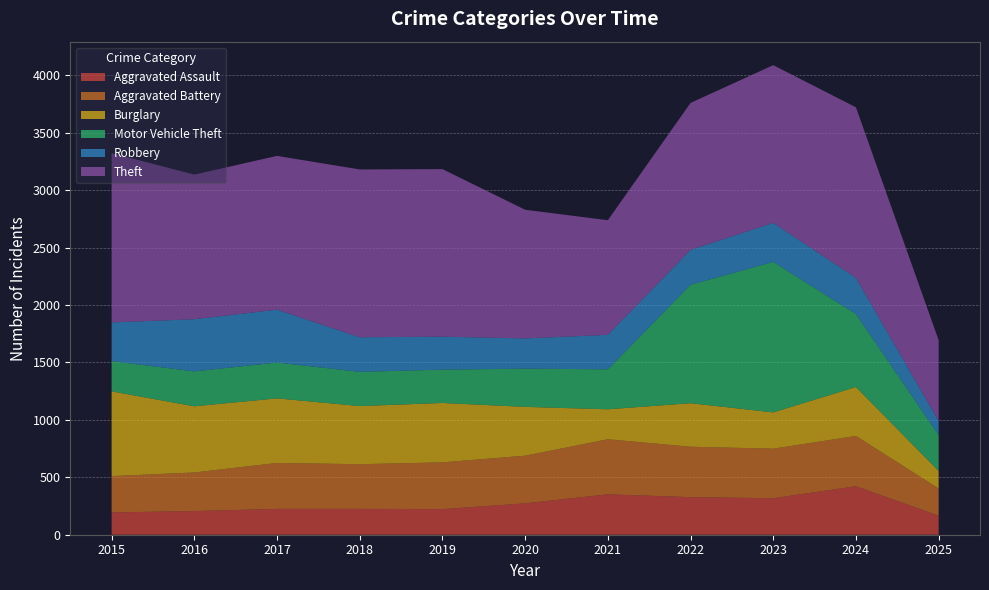

Reading left to right, list all the values displayed in this chart.

Aggravated Assault: 2015=194	2016=206	2017=225	2018=225	2019=223	2020=273	2021=352	2022=327	2023=318	2024=422	2025=166
Aggravated Battery: 2015=316	2016=336	2017=400	2018=389	2019=407	2020=415	2021=479	2022=439	2023=431	2024=438	2025=237
Burglary: 2015=738	2016=576	2017=562	2018=506	2019=517	2020=425	2021=261	2022=379	2023=316	2024=426	2025=152
Motor Vehicle Theft: 2015=263	2016=304	2017=312	2018=298	2019=290	2020=333	2021=348	2022=1031	2023=1310	2024=635	2025=313
Robbery: 2015=337	2016=454	2017=460	2018=301	2019=287	2020=263	2021=300	2022=304	2023=340	2024=315	2025=121
Theft: 2015=1474	2016=1259	2017=1339	2018=1461	2019=1459	2020=1120	2021=998	2022=1279	2023=1373	2024=1485	2025=704